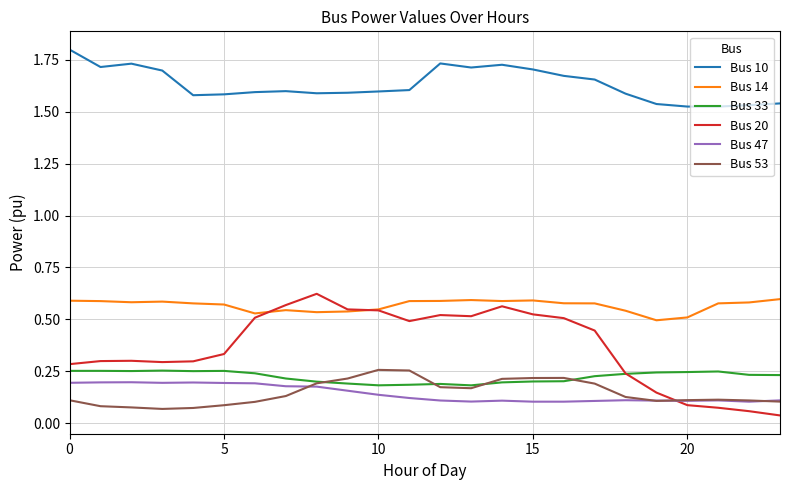

How many times do Bus 20 and Bus 47 cross each other?

1